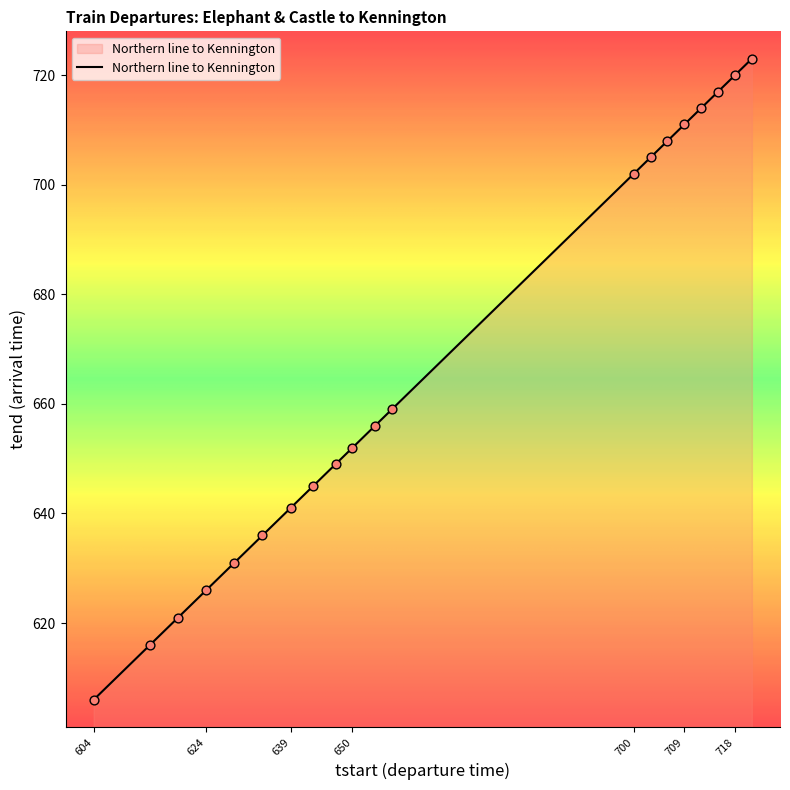

What is the minimum value shown in the chart?

606